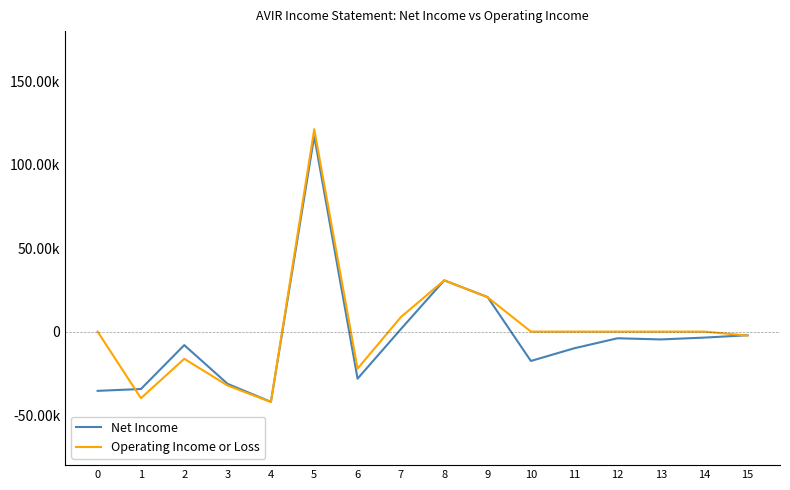

Between 8 and 13, which series saw the biggest shift?

Net Income